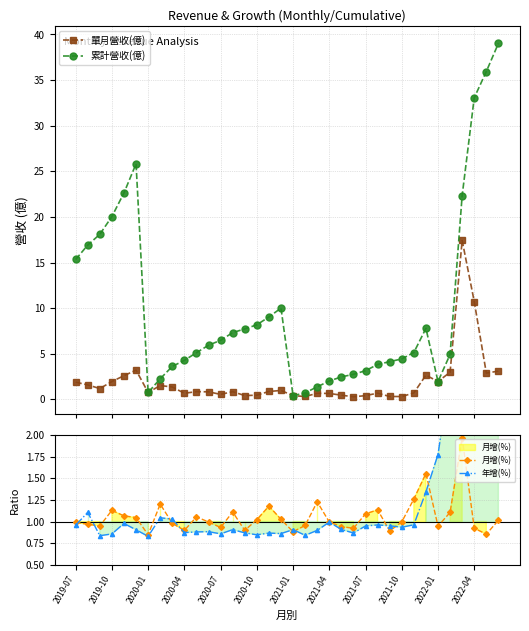

True or false: 累計營收(億) has more than 1 points higher than both neighbors.

True